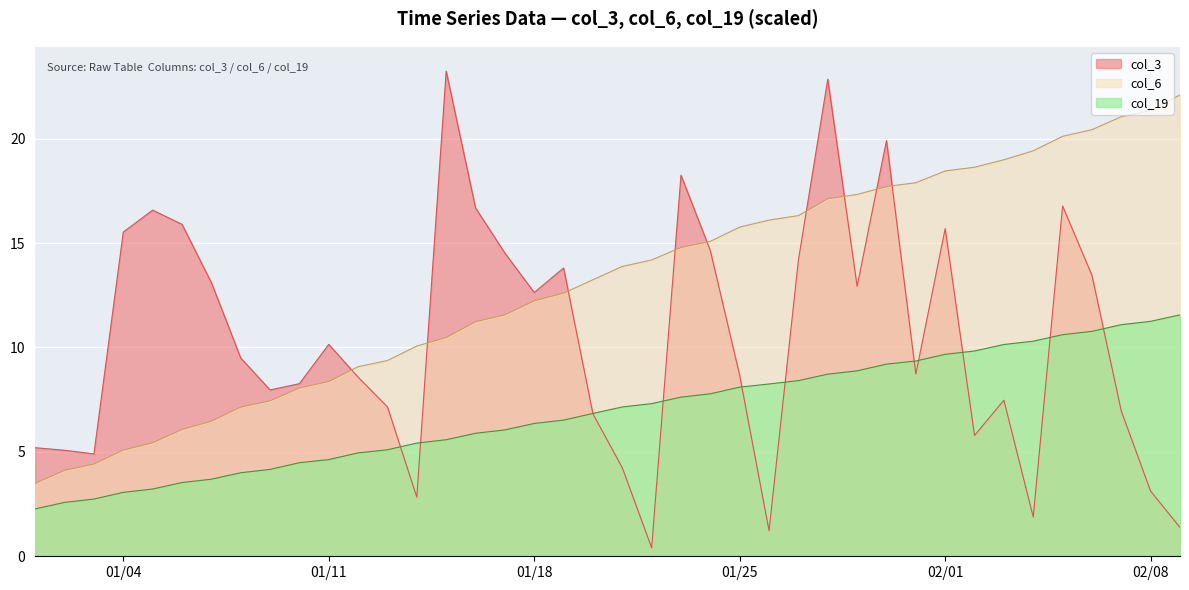

What is the difference between the maximum and second lowest values in the col_7 series?

9.0